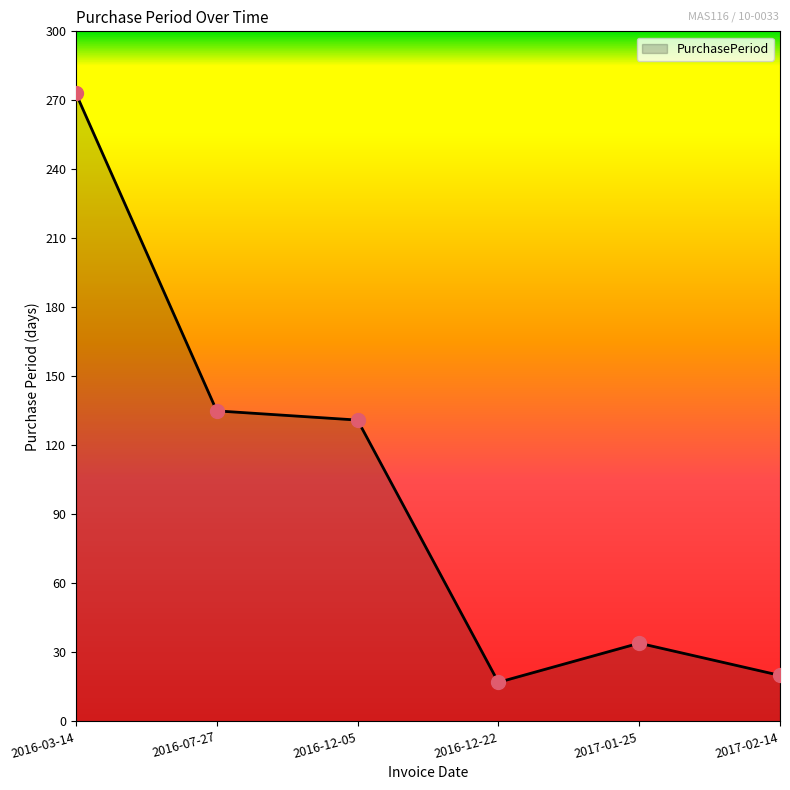

Which has a higher value, 2017-01-25 or 2016-03-14?

2016-03-14